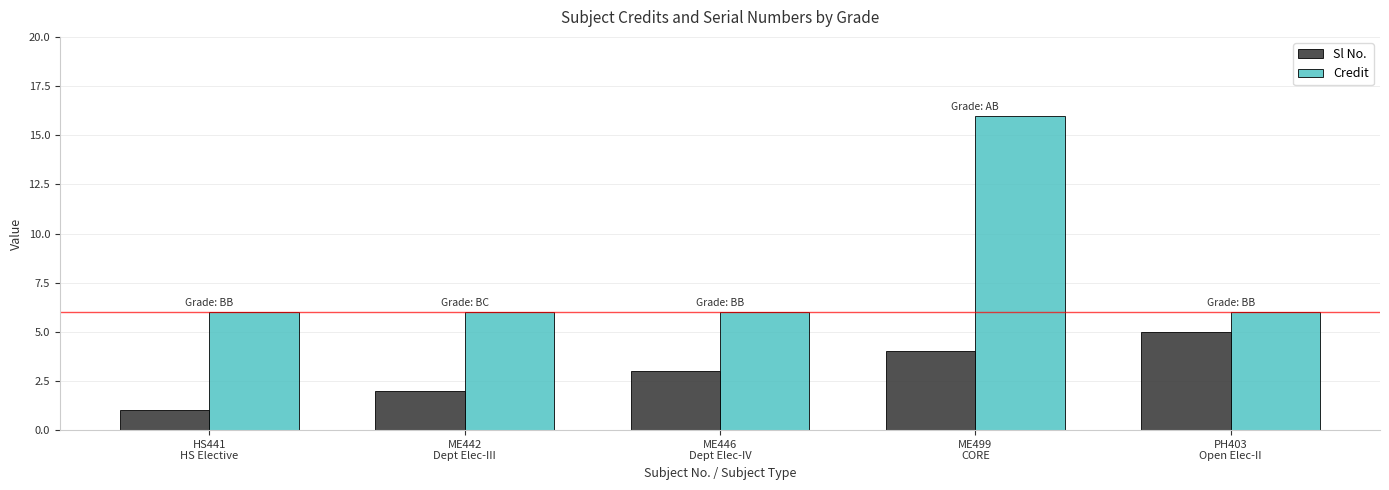

List the series in order of their peak value, highest first.

Credit, Sl No.